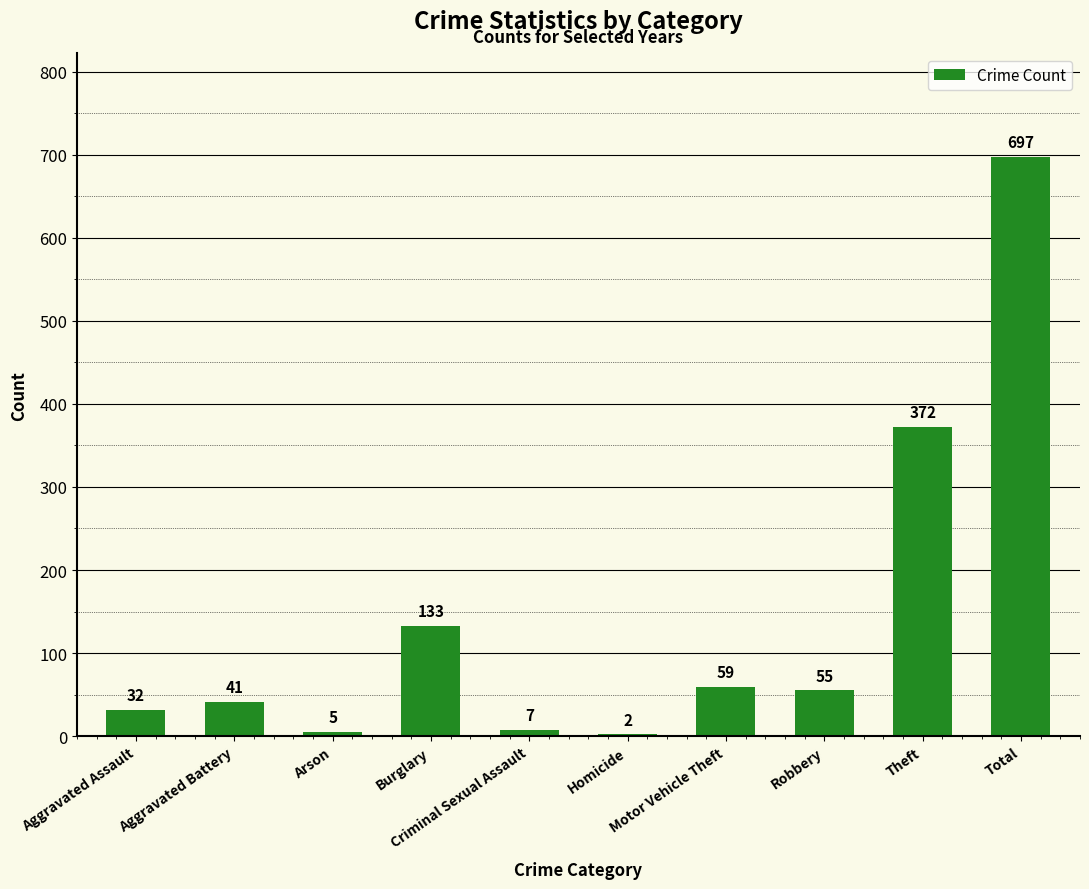

What is the sum of all values?

1403